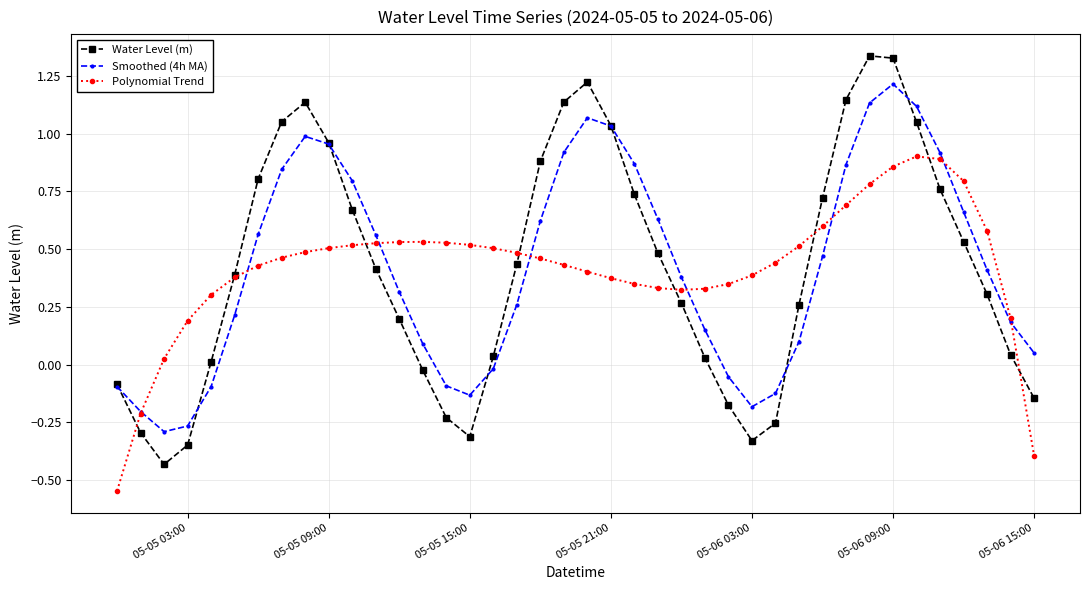

Which series has the largest range (max minus min)?

Water Level (m)